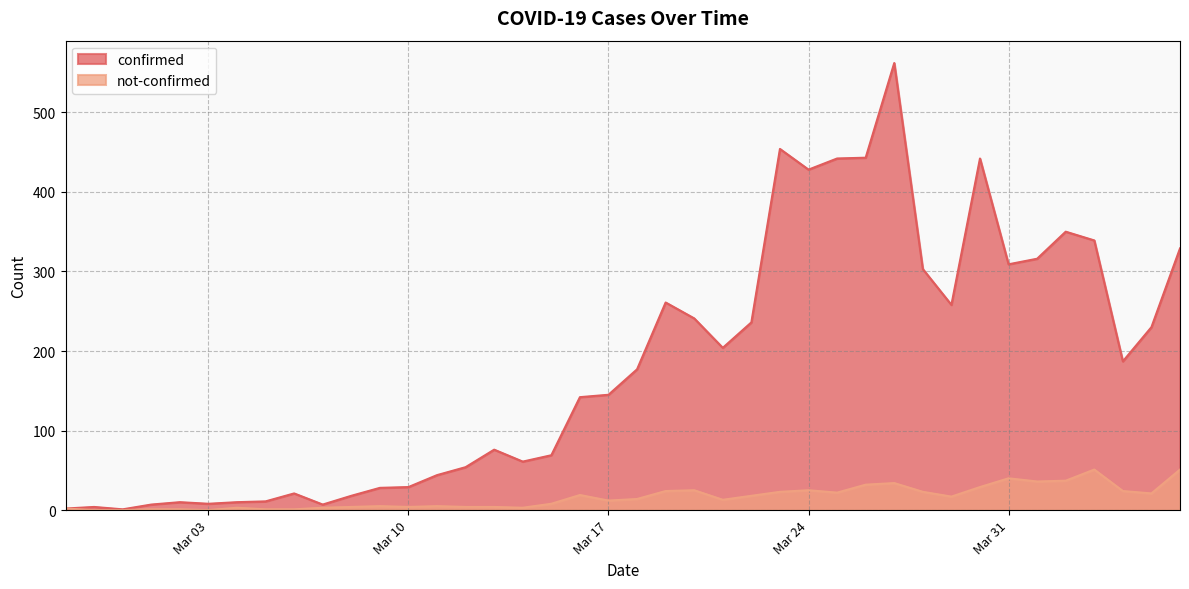

Reading left to right, extract all data points from this chart.

confirmed: 2	4	1	7	10	8	10	11	21	7	18	28	29	44	54	76	61	69	142	145	177	261	241	204	236	454	428	442	443	562	303	258	442	309	316	350	339	187	230	329
not-confirmed: 2	0	0	1	1	0	3	1	1	3	4	5	4	5	4	4	3	8	19	12	14	24	25	13	18	23	25	22	32	34	23	17	29	40	36	37	51	24	21	51